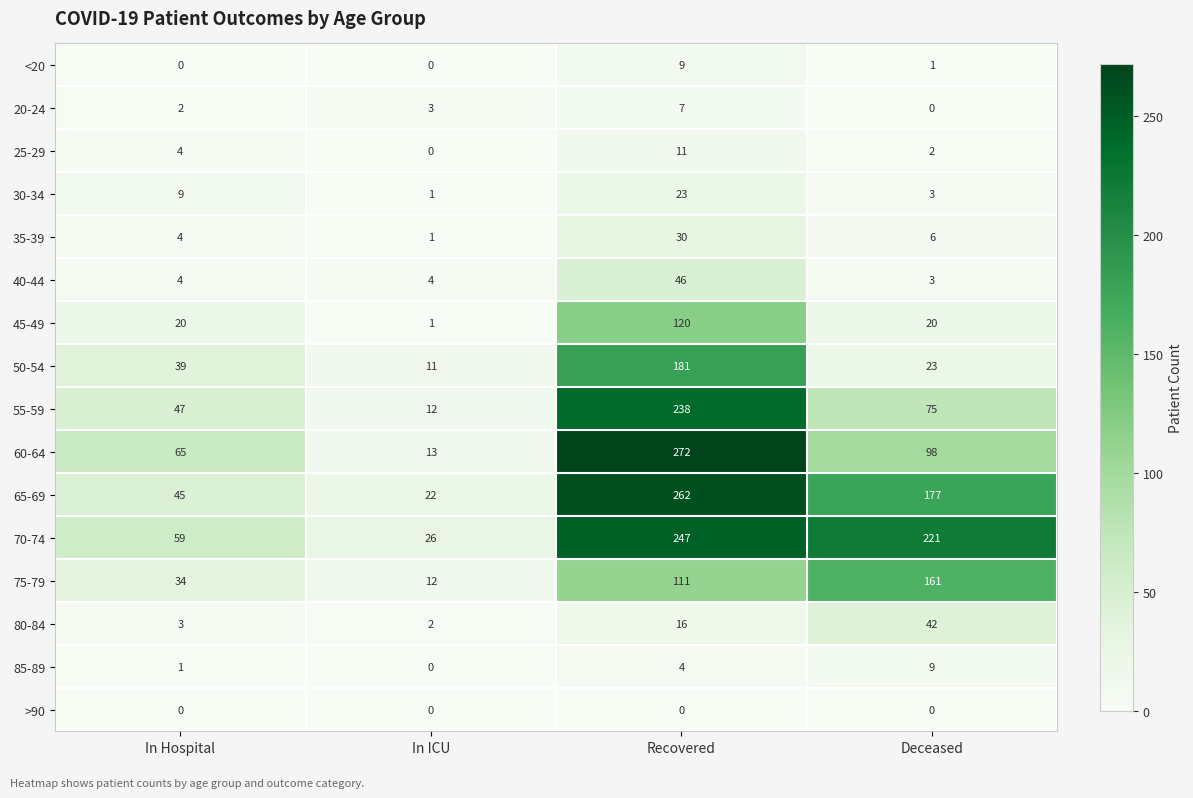

What is the average value of the 75-79 series?

80